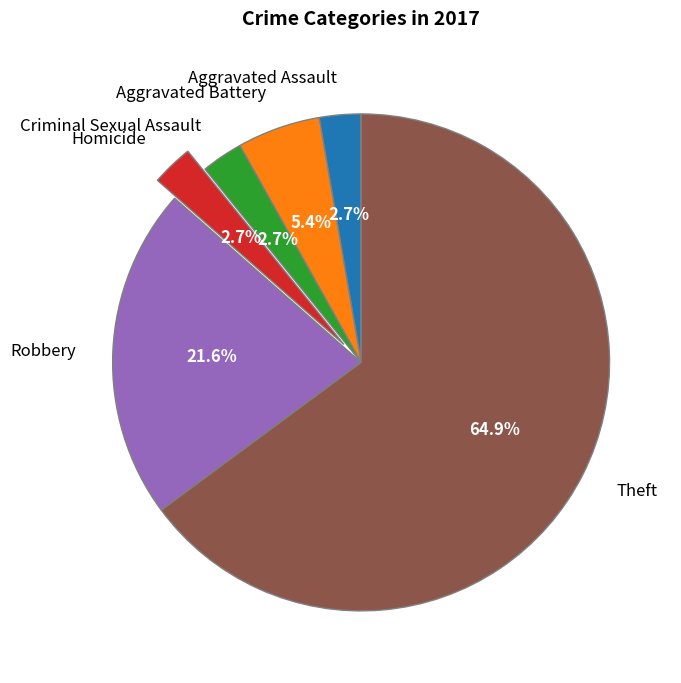

The Aggravated Battery slice represents 5% of the pie. True or false?

True